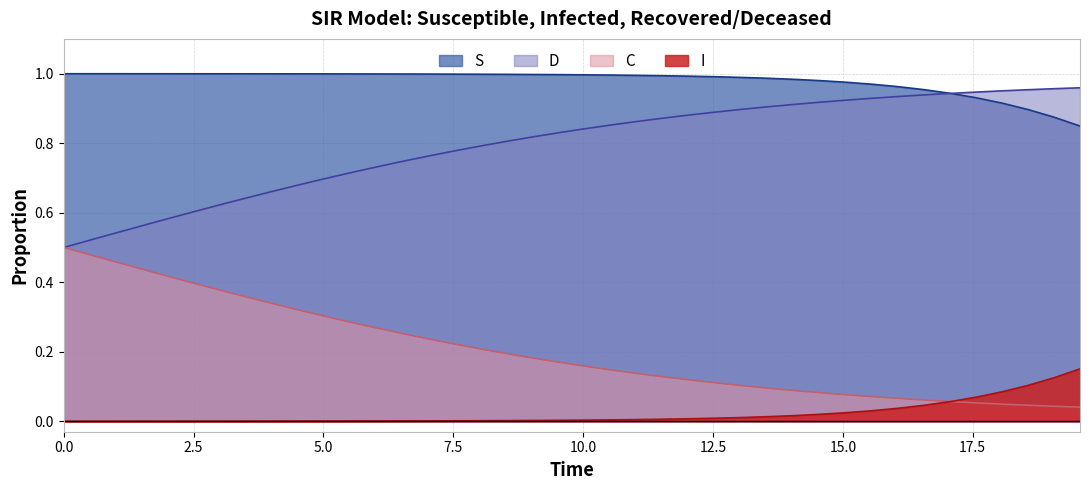

Which series has the largest total across all categories?

S